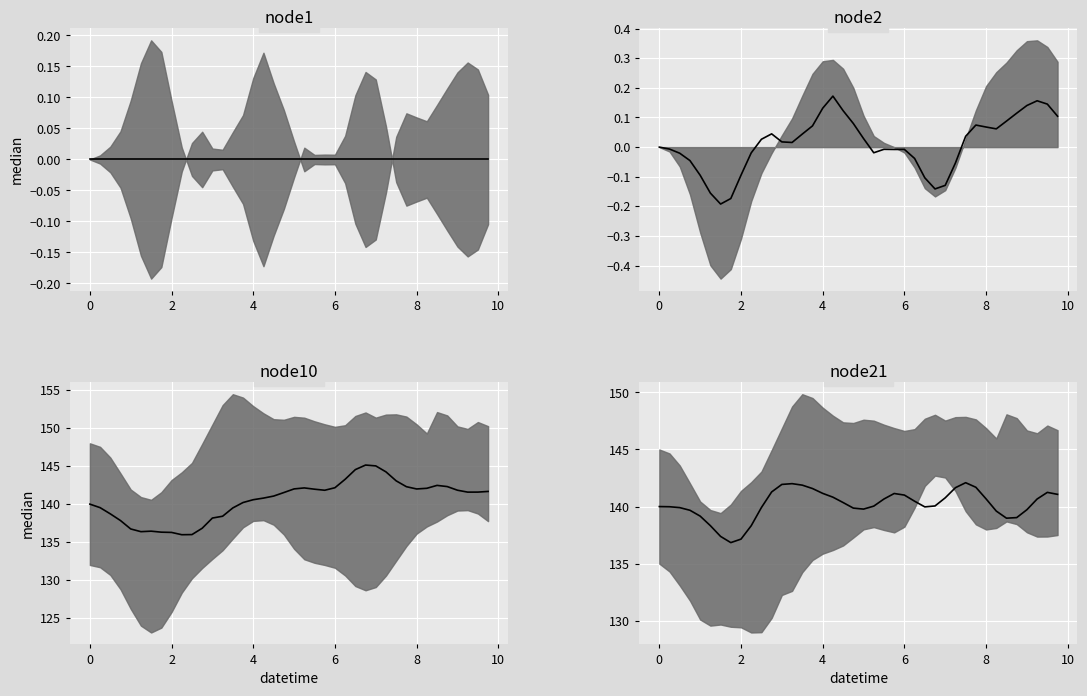

Which series has the largest range (max minus min)?

node10 median